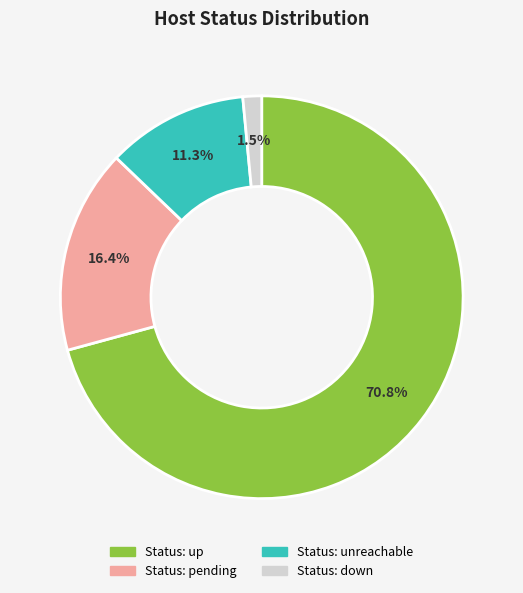

Between Status: up and Status: pending, which is larger?

Status: up